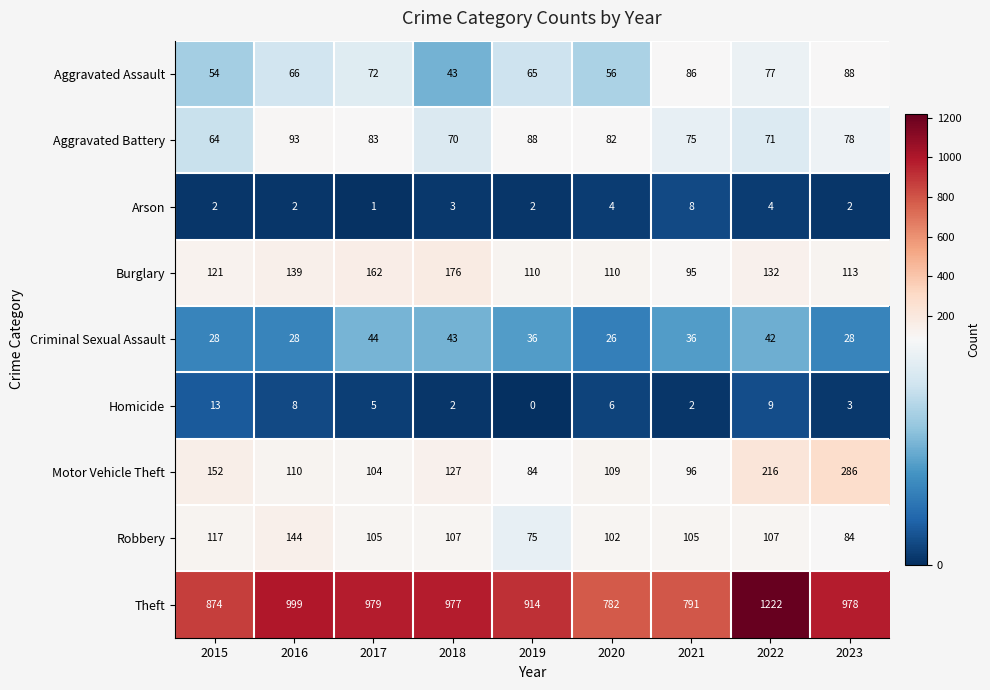

What is the total value across all series at 2015?

1425